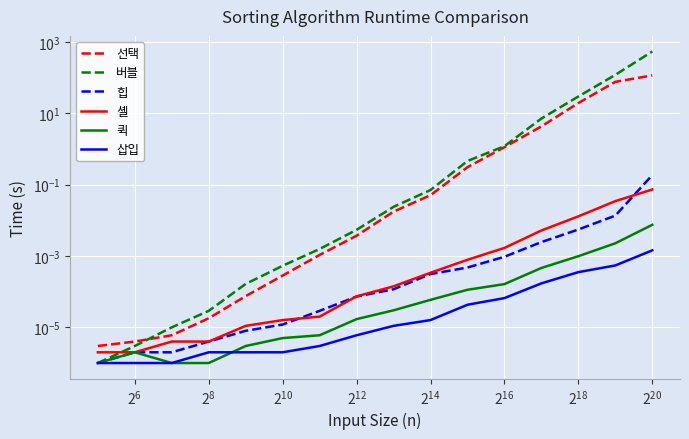

True or false: 퀵 and 버블 intersect in this chart.

False